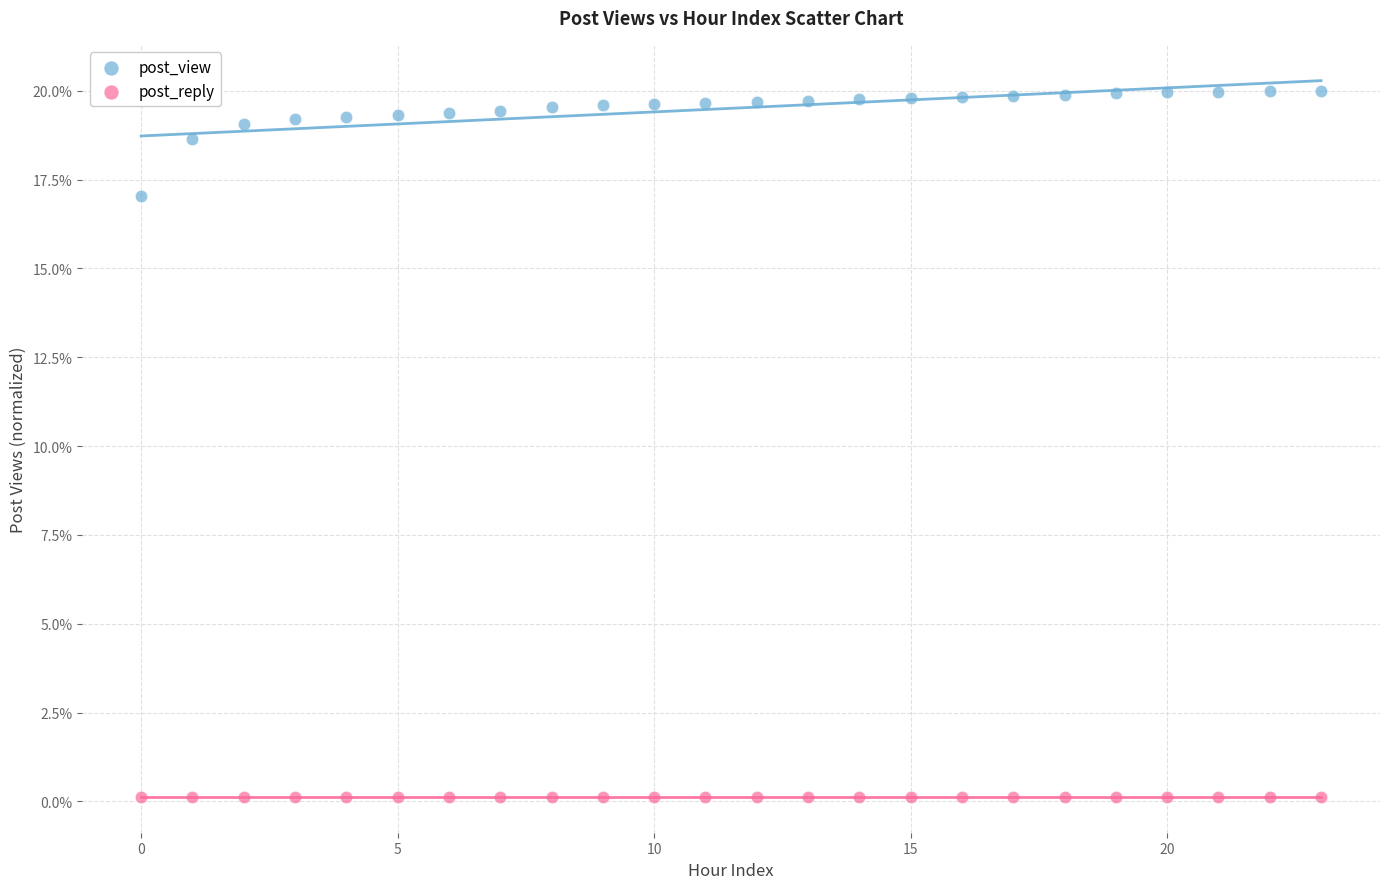

Which series reaches the maximum Y coordinate?

post_view